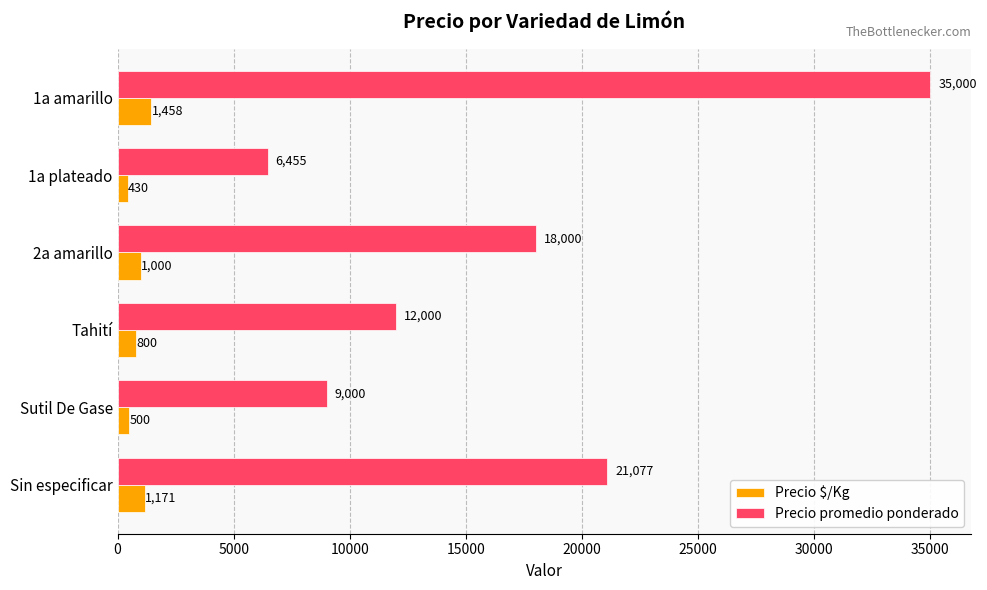

List the labels in order of Precio $/Kg value, largest first.

1a amarillo, Sin especificar, 2a amarillo, Tahití, Sutil De Gase, 1a plateado